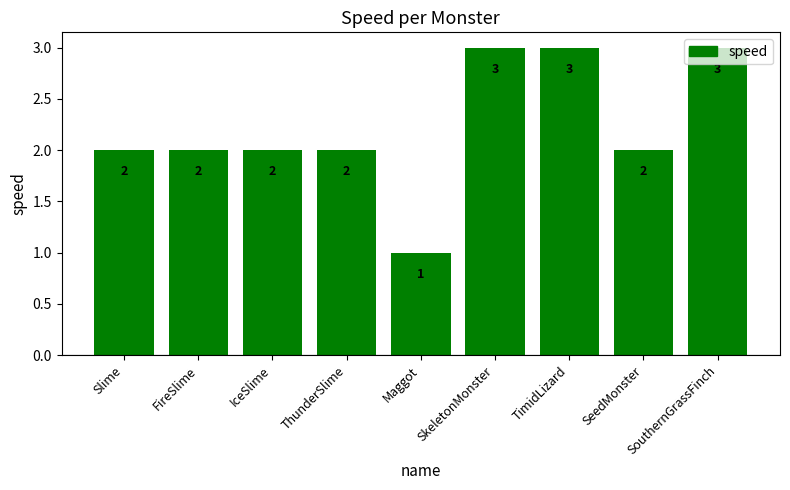

What is the greatest value displayed?

3